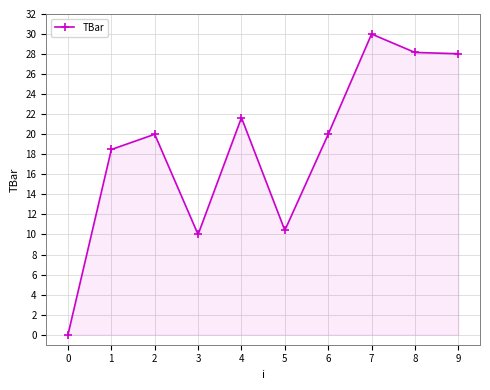

Count the number of categories in the chart.

10